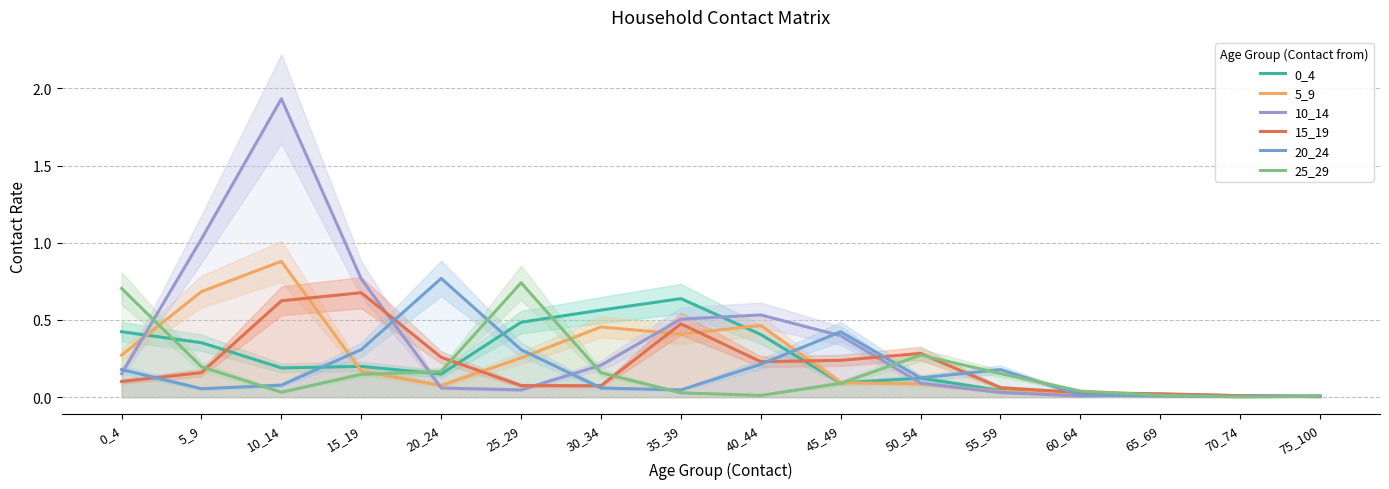

Where do 15_19 and 25_29 first cross each other?

5_9 and 10_14